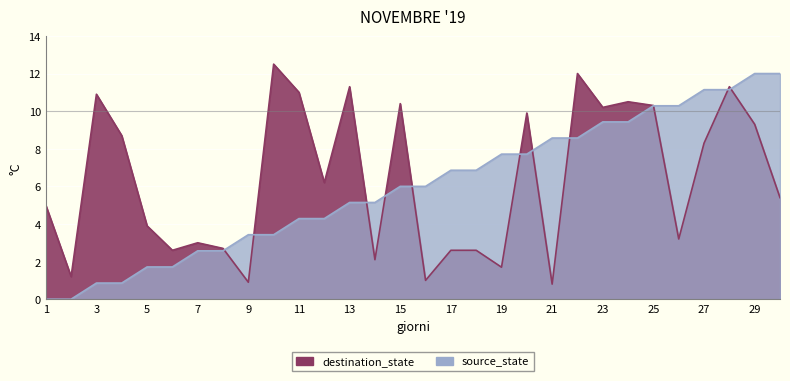

What is the value of the destination_state point at the 24th from the left?

10.5